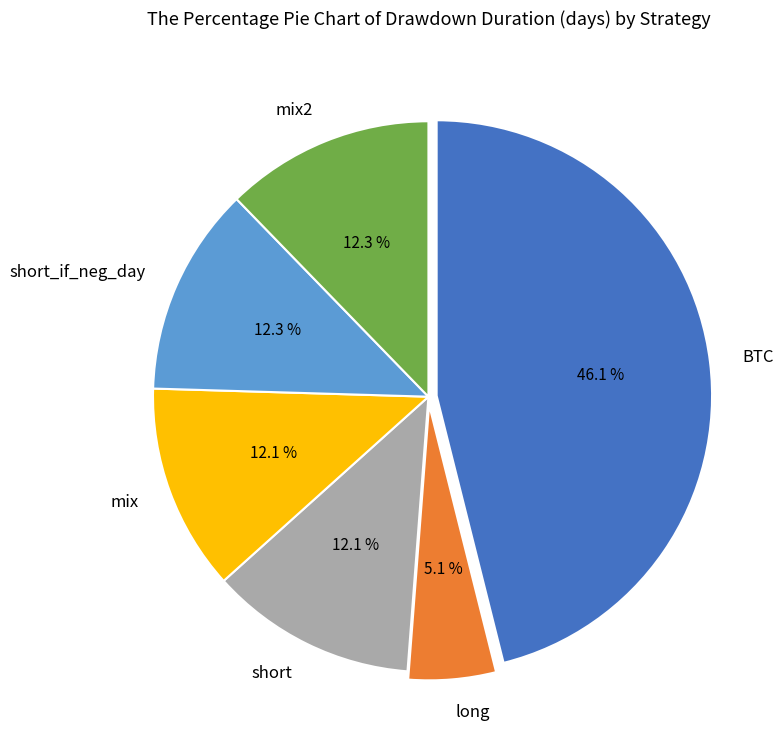

Count the number of slices in the pie.

6